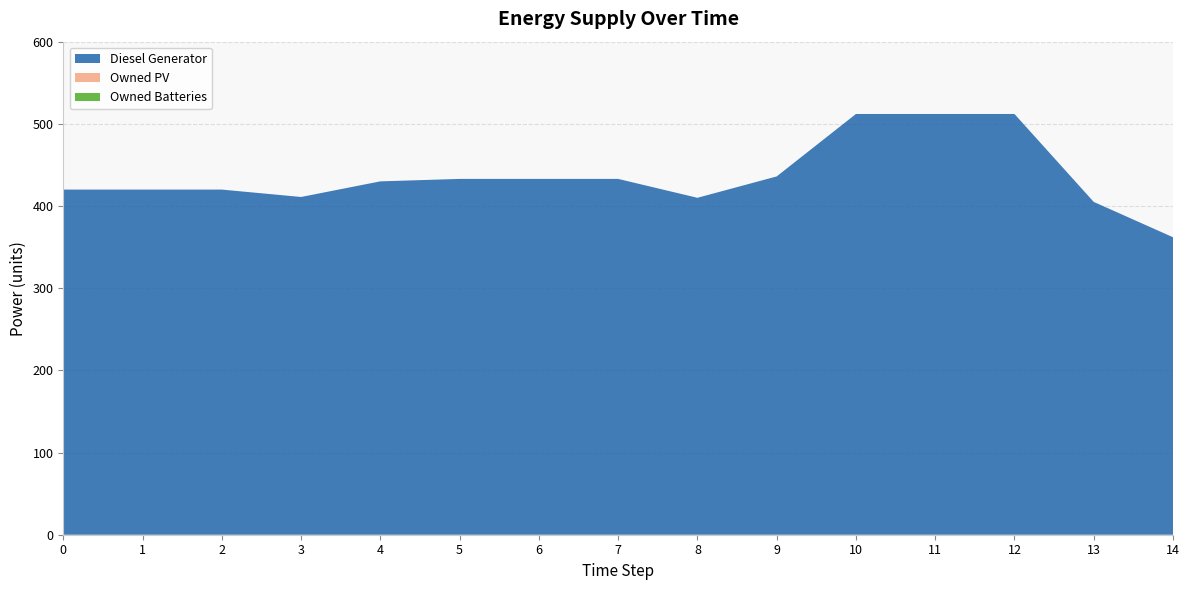

Reading right to left, what are all the values shown in this chart?

Diesel Generator: 362	405	512	512	512	436	410	433	433	433	430	411	420	420	420
Owned PV: 0	0	0	0	0	0	0	0	0	0	0	0	0	0	0
Owned Batteries: 0	0	0	0	0	0	0	0	0	0	0	0	0	0	0